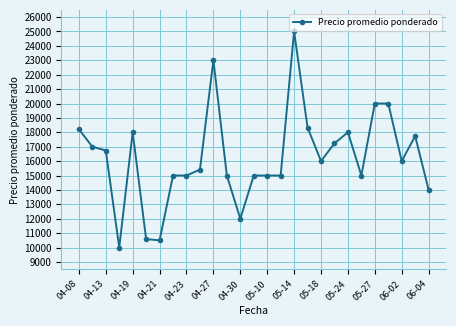

Count the number of categories in the chart.

27